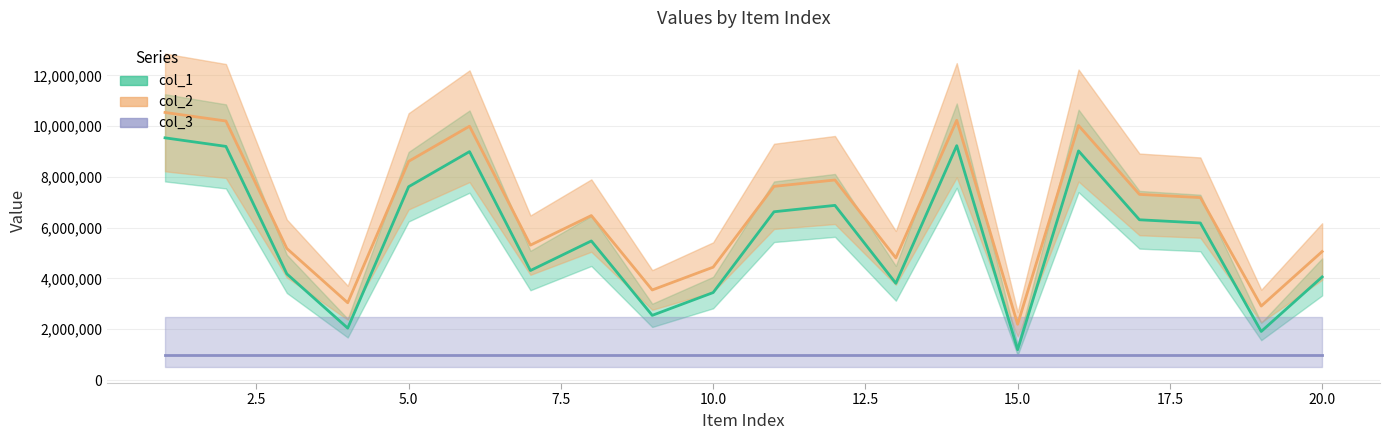

Which category has the highest value across all series?

1